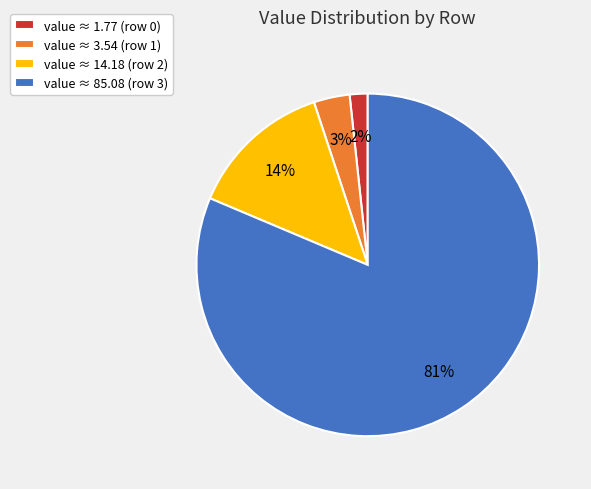

How many segments does this pie chart have?

4